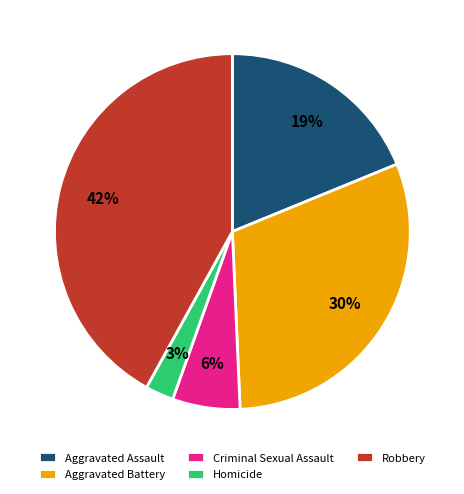

Count the number of slices in the pie.

5